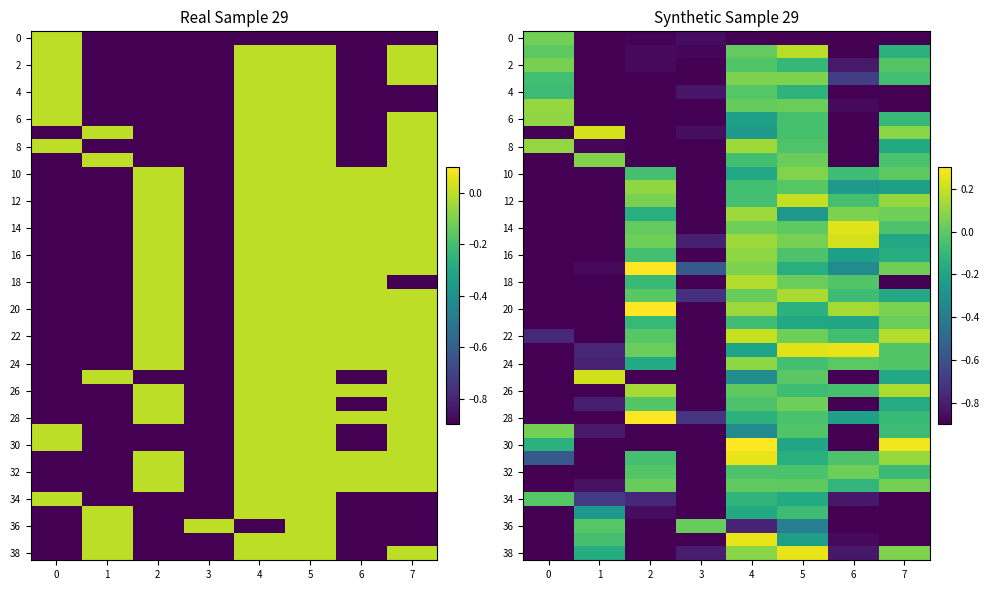

Is the value of 14 at 7 greater than the value of 10 at 2?

Yes